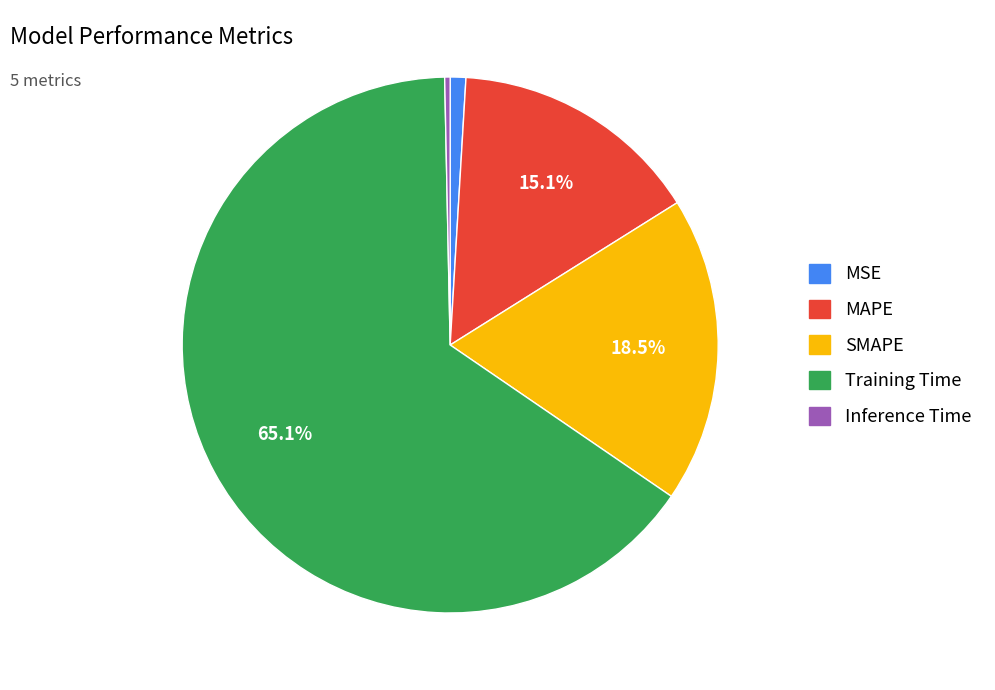

Is the sum of Inference Time and SMAPE greater than half?

No